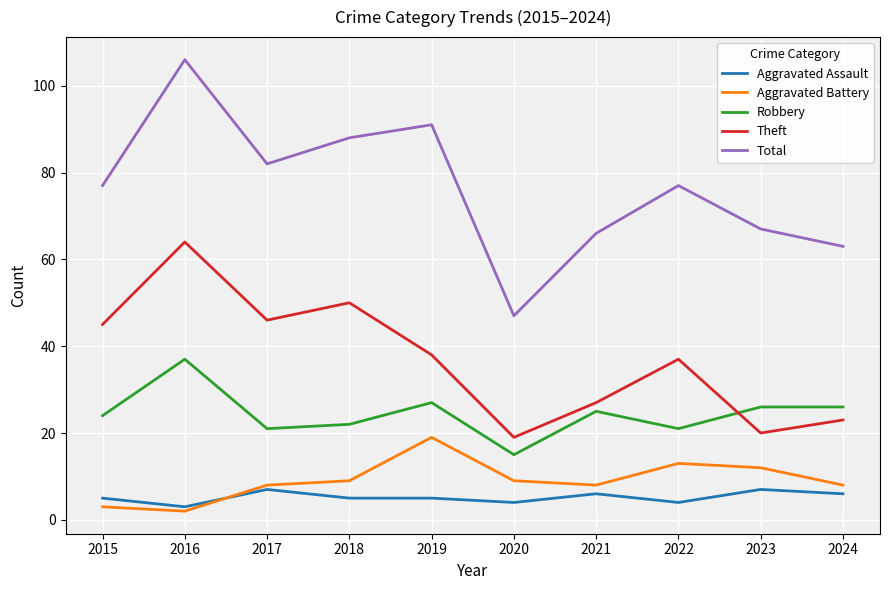

Is the value of Robbery at 2023 greater than the value of Aggravated Assault at 2018?

Yes